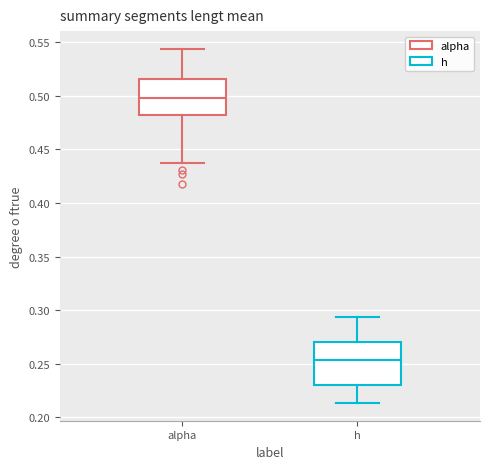

Which box is the tallest, from its lower edge to its upper edge?

h